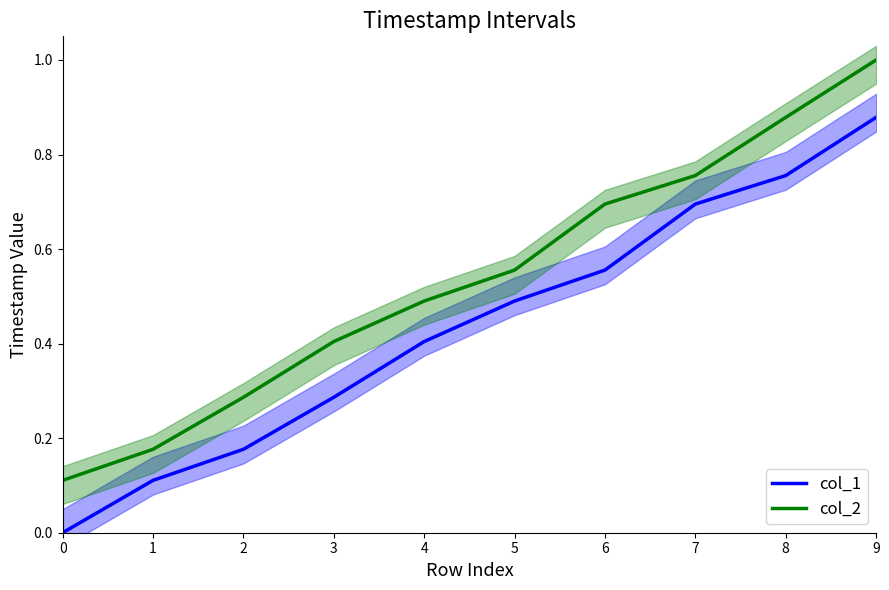

What is the value of the col_1 point at the 7th from the left?

0.6